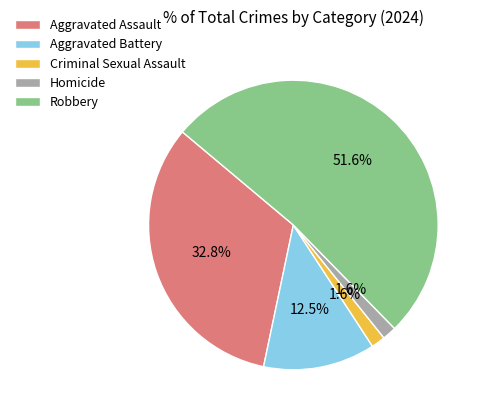

What is the largest slice in the pie chart?

Robbery